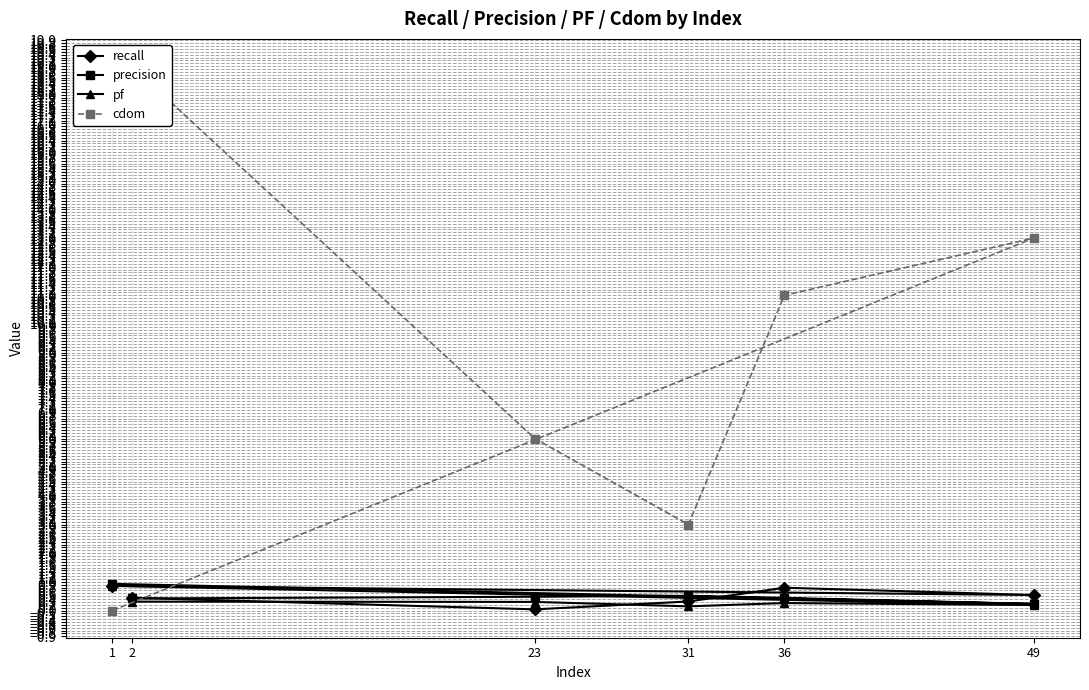

Count the number of data series in this chart.

4